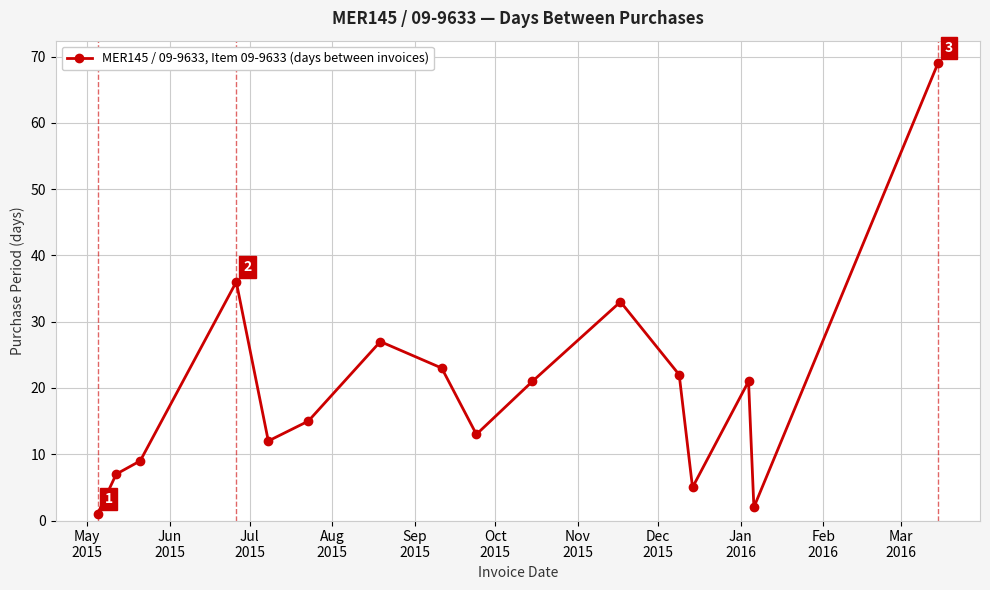

What is the maximum value shown in the chart?

69